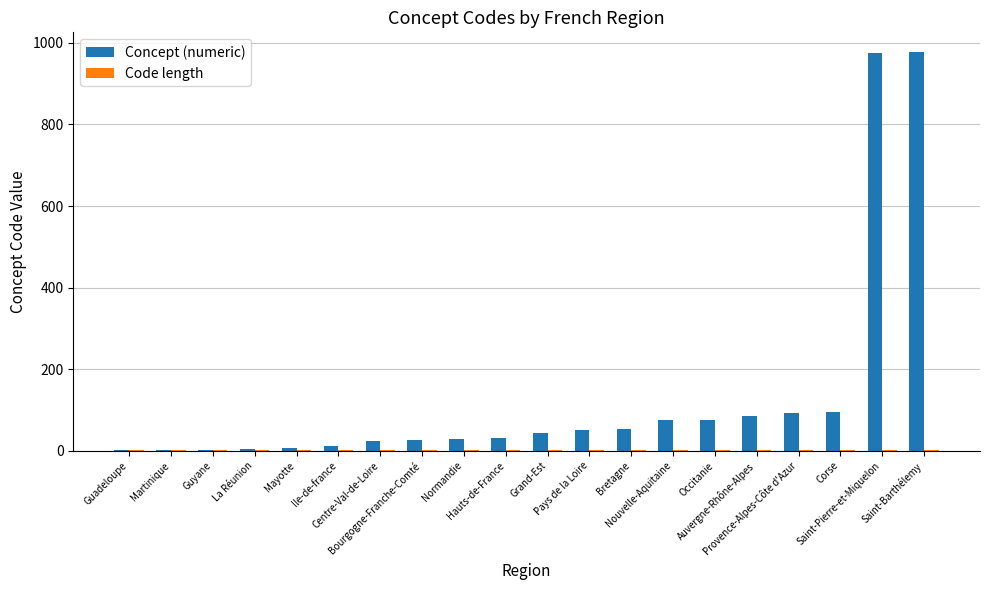

What is the maximum value shown in the chart?

977